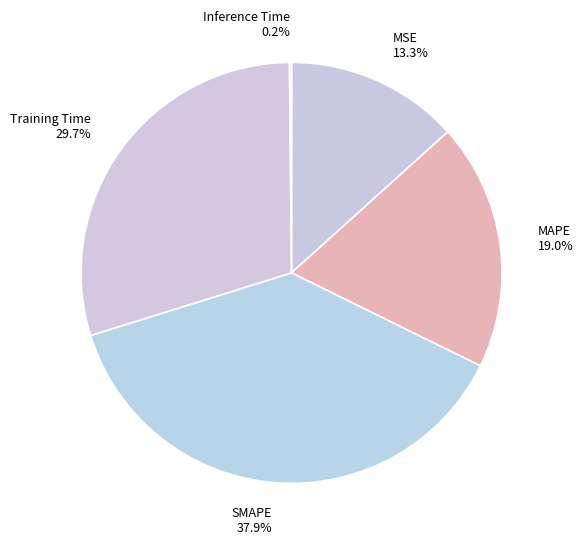

To the nearest percent, what is the combined percentage of Training Time and SMAPE?

68%